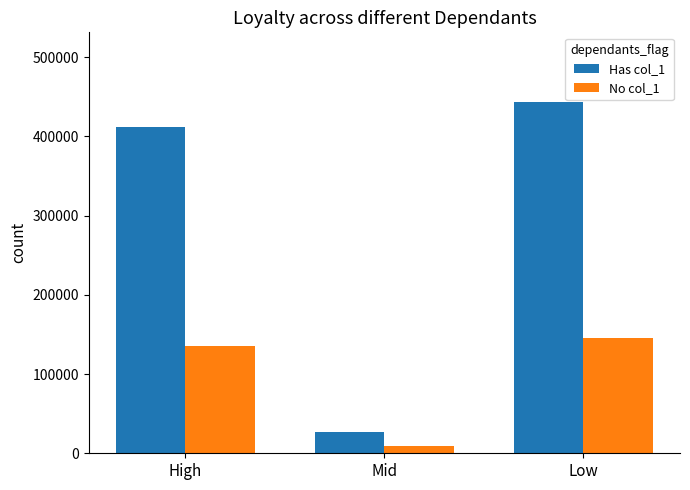

What is the value of the Has col_1 bar at the 1st from the left?

412096